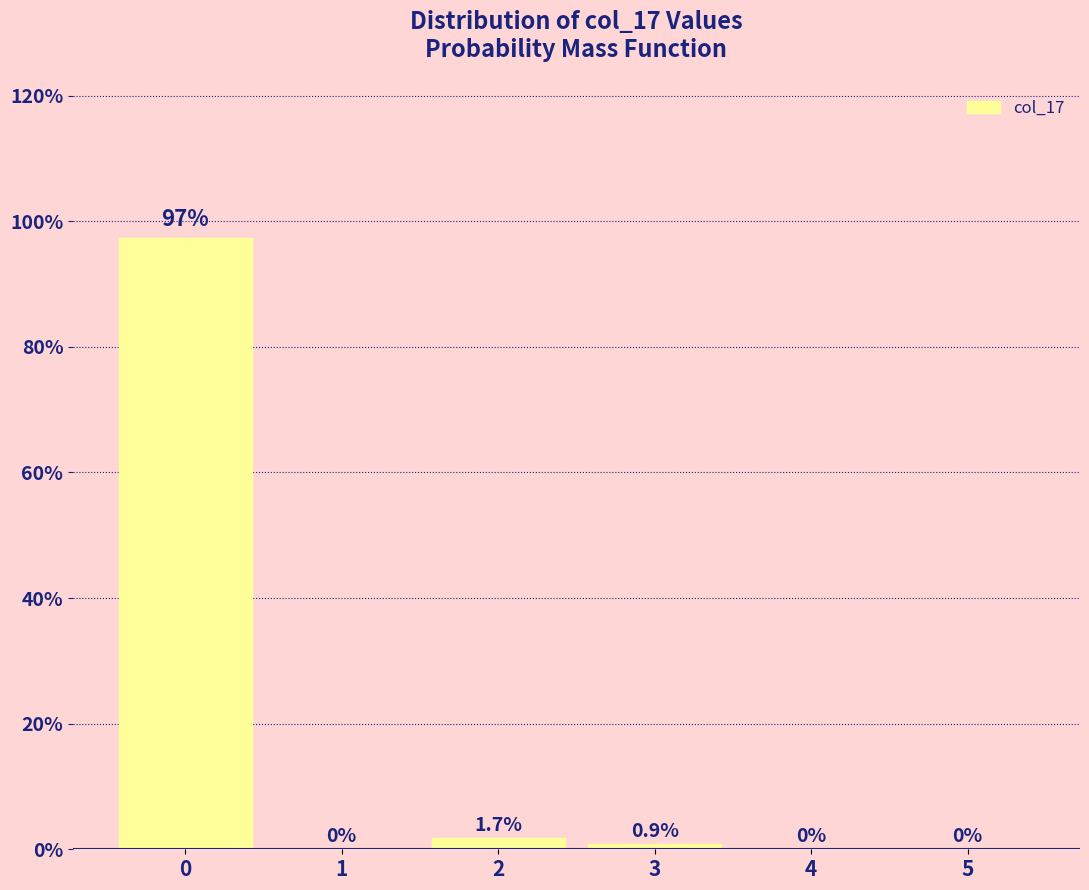

Reading left to right, what are all the values shown in this chart?

0=97.4	1=0.0	2=1.7	3=0.9	4=0.0	5=0.0